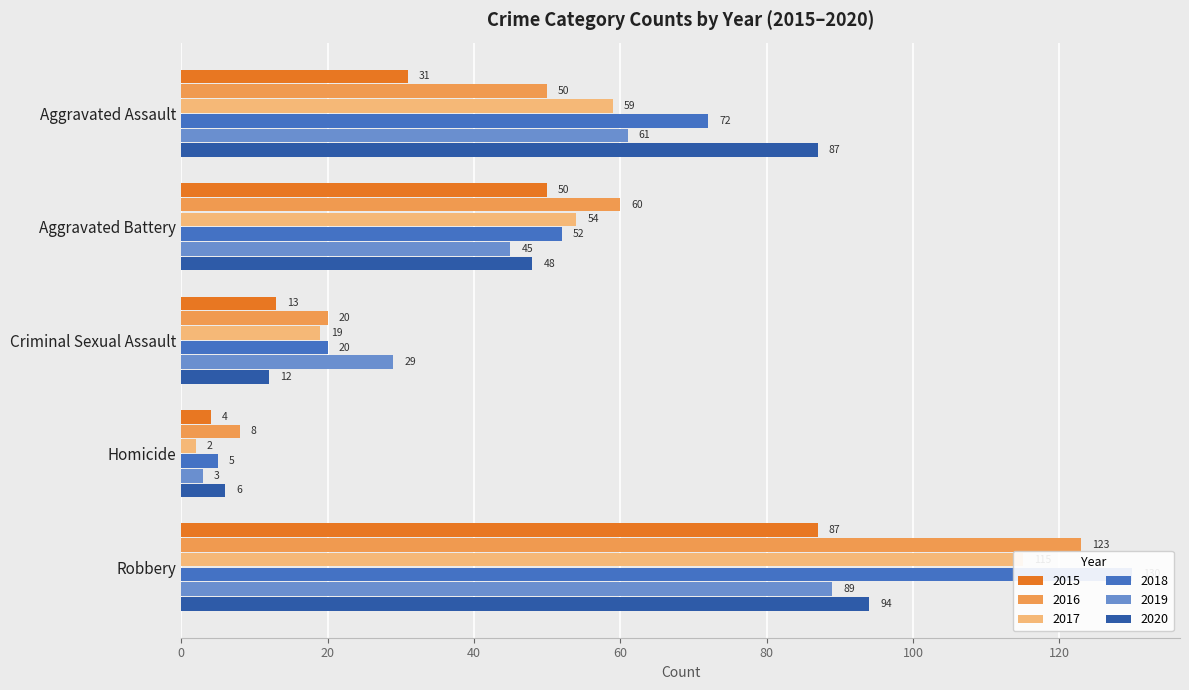

What is the maximum value for 2017?

115